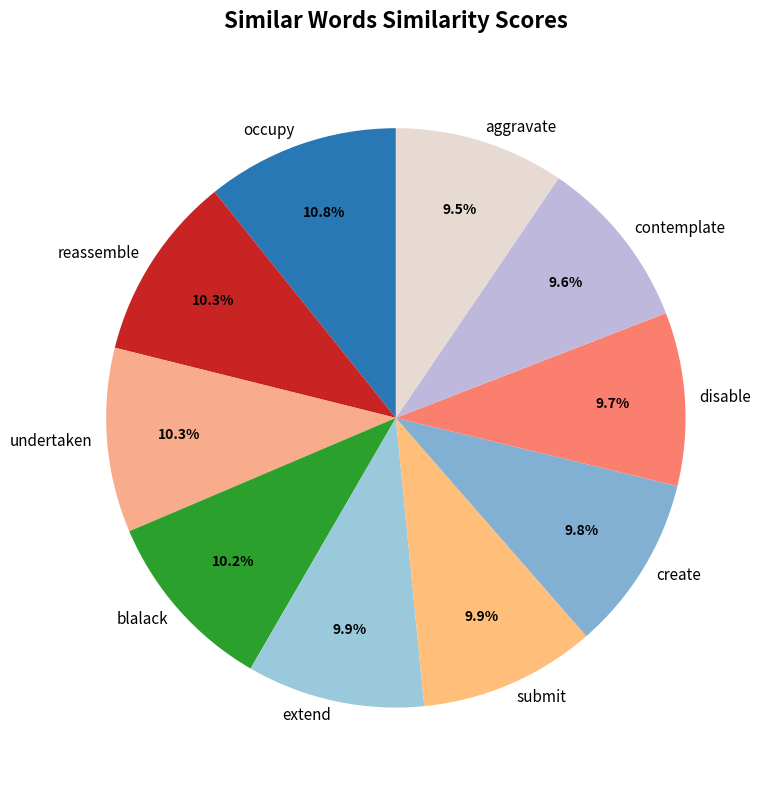

Does undertaken represent more than half of the total?

No